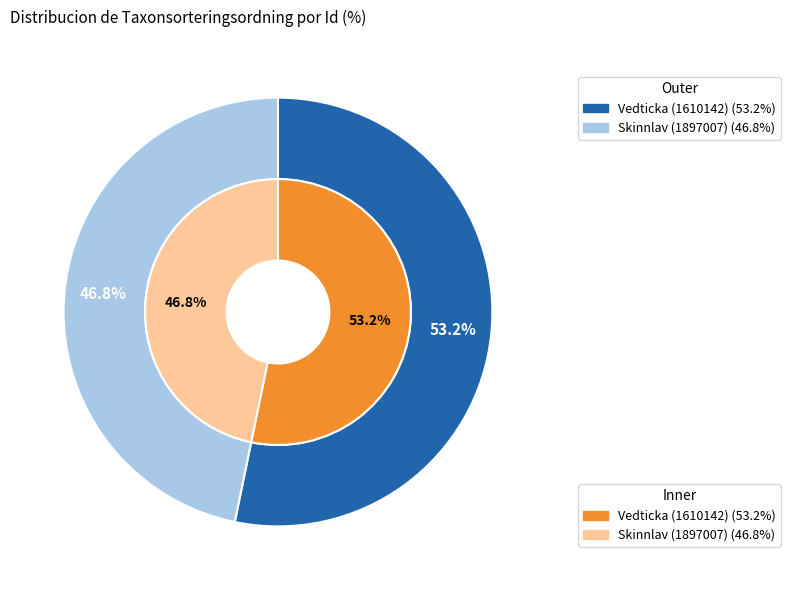

To the nearest percent, what is the difference between the largest and smallest slice percentages?

6%